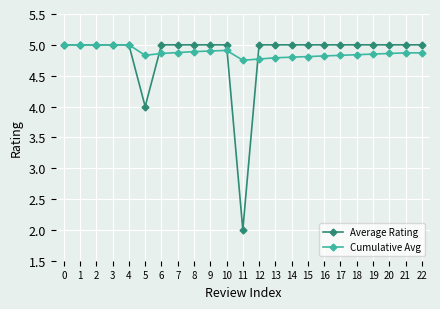

Which series has the widest spread of values?

Average Rating